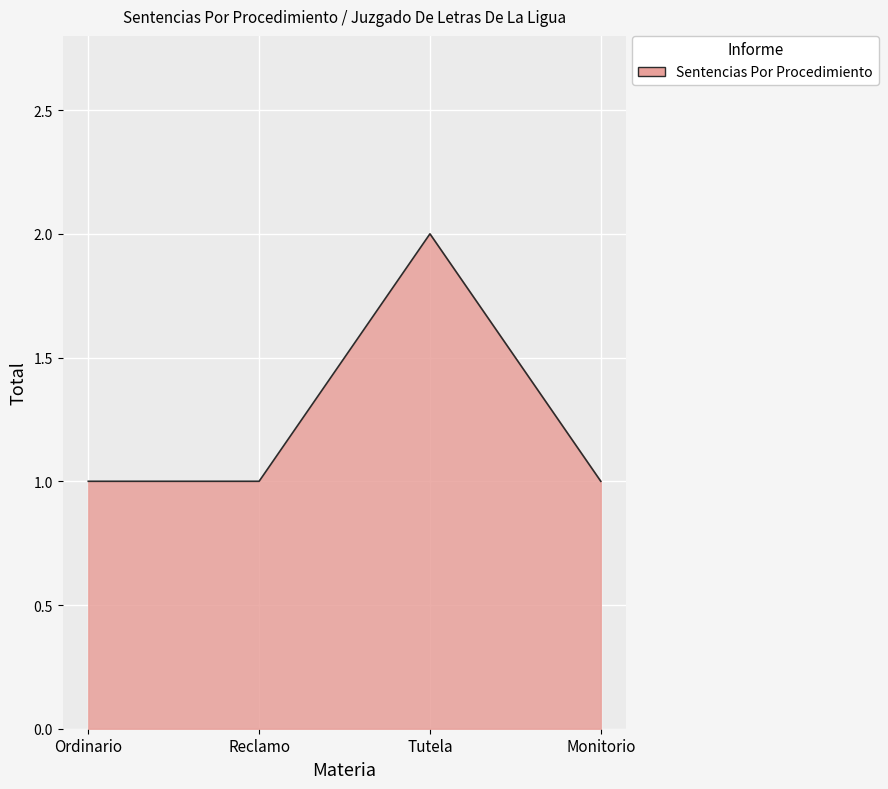

At which category does the chart reach its peak across all series?

Tutela